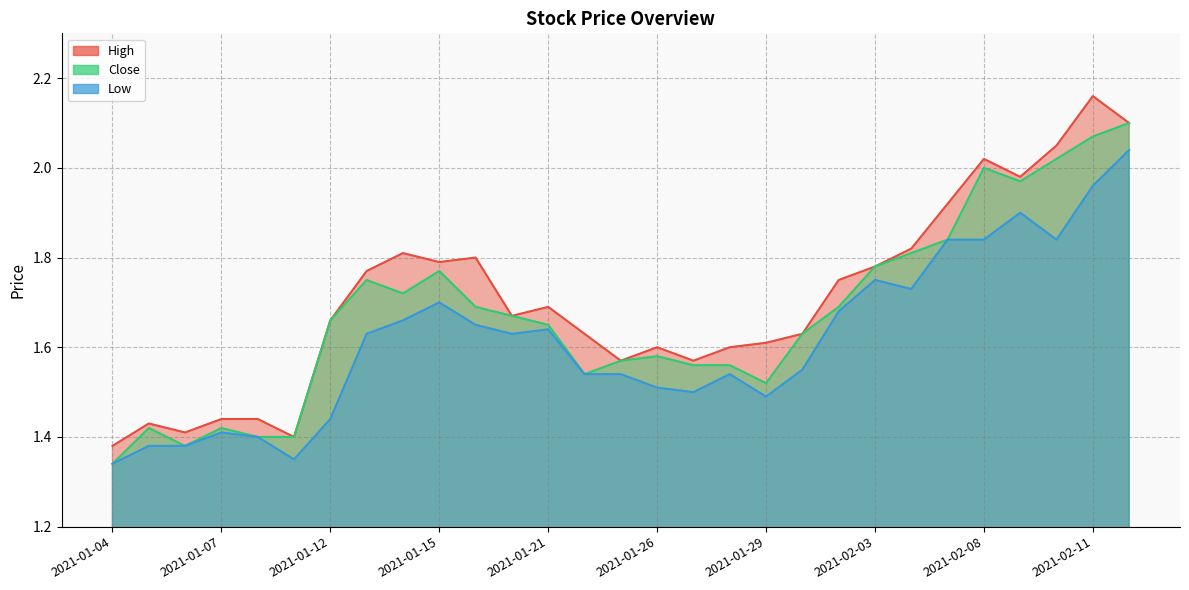

How many interior local valleys does the Close series have?

5